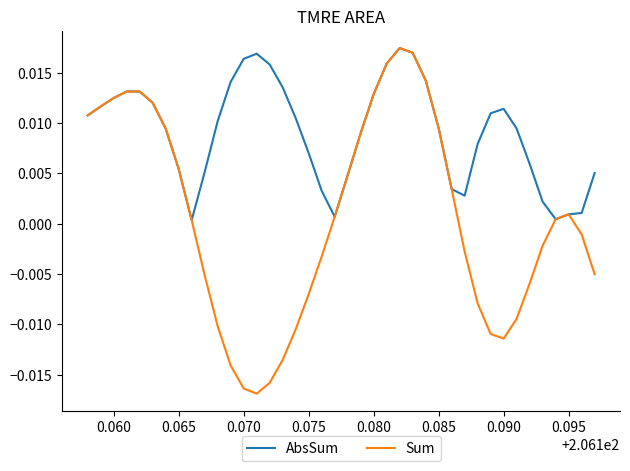

List the series in order of their overall mean, lowest first.

Sum, AbsSum